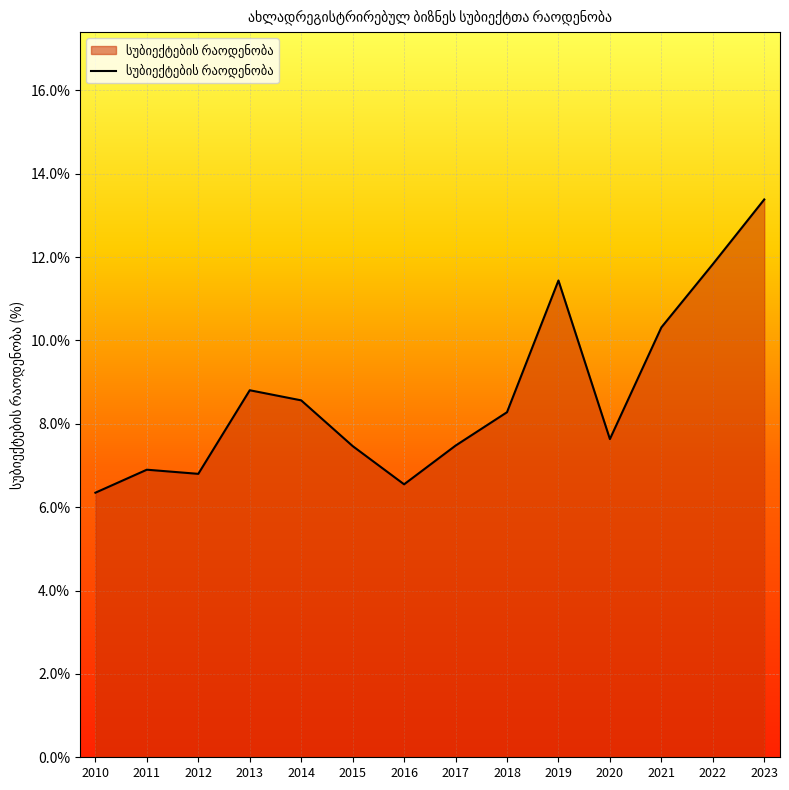

Is it true that the value at 2018 is 8.3?

True